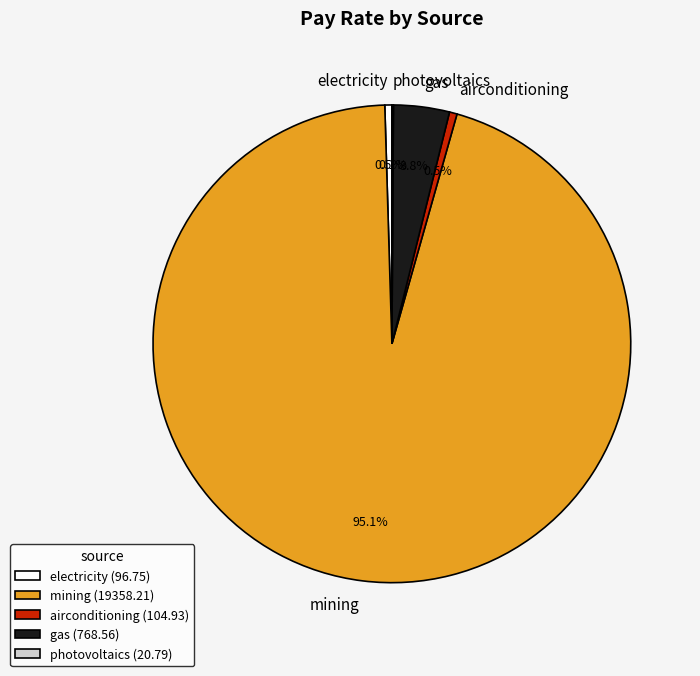

True or false: mining accounts for 95% of the total.

True